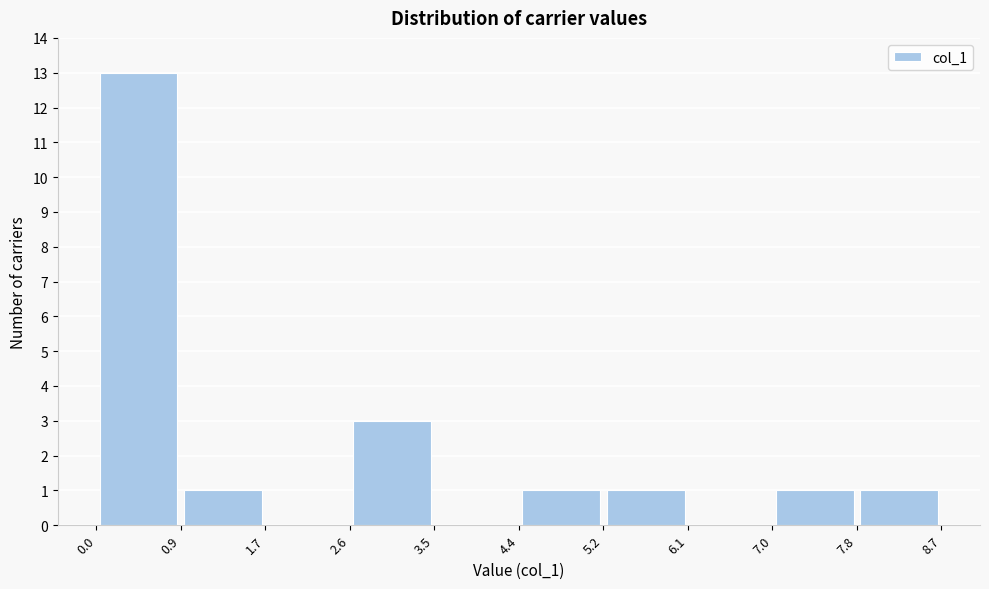

How tall is the bar that spans 7.8 to 8.7 on the x-axis? The values are not printed on the chart, so give them approximately, as read against the axis.

1